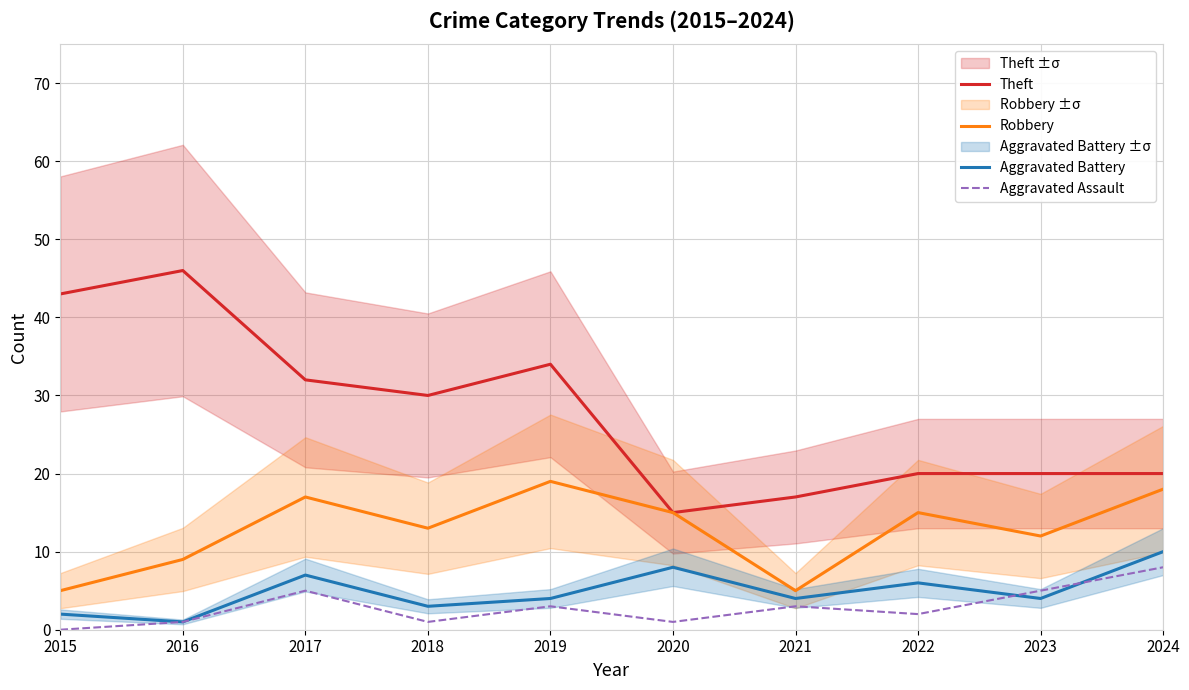

Which series has the largest range (max minus min)?

Theft